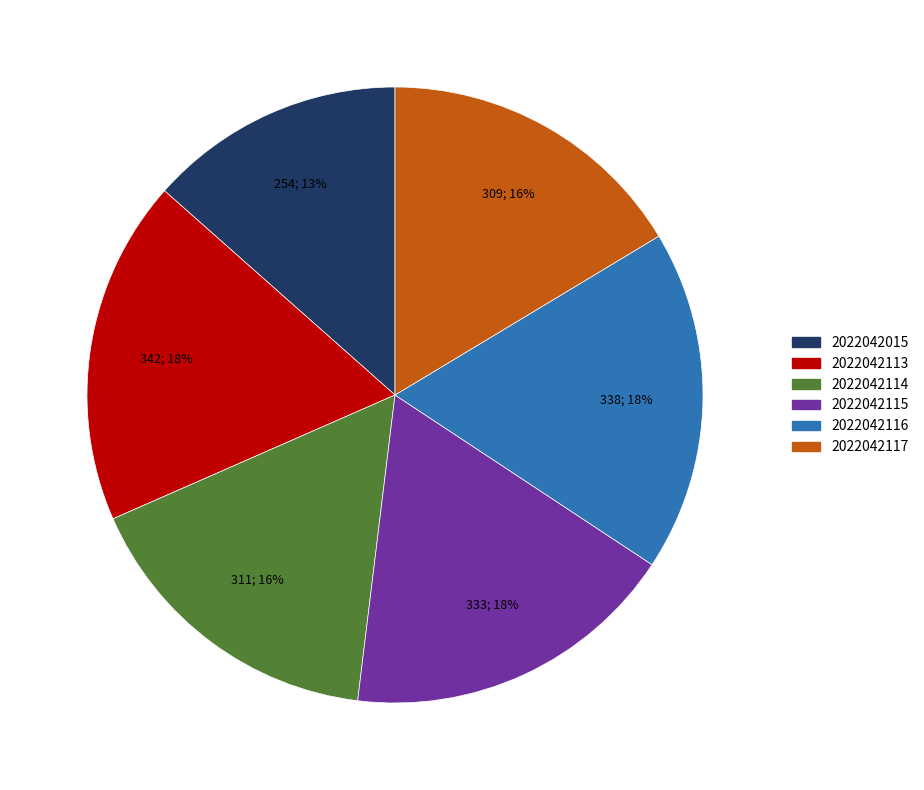

Does any single category account for the majority?

No